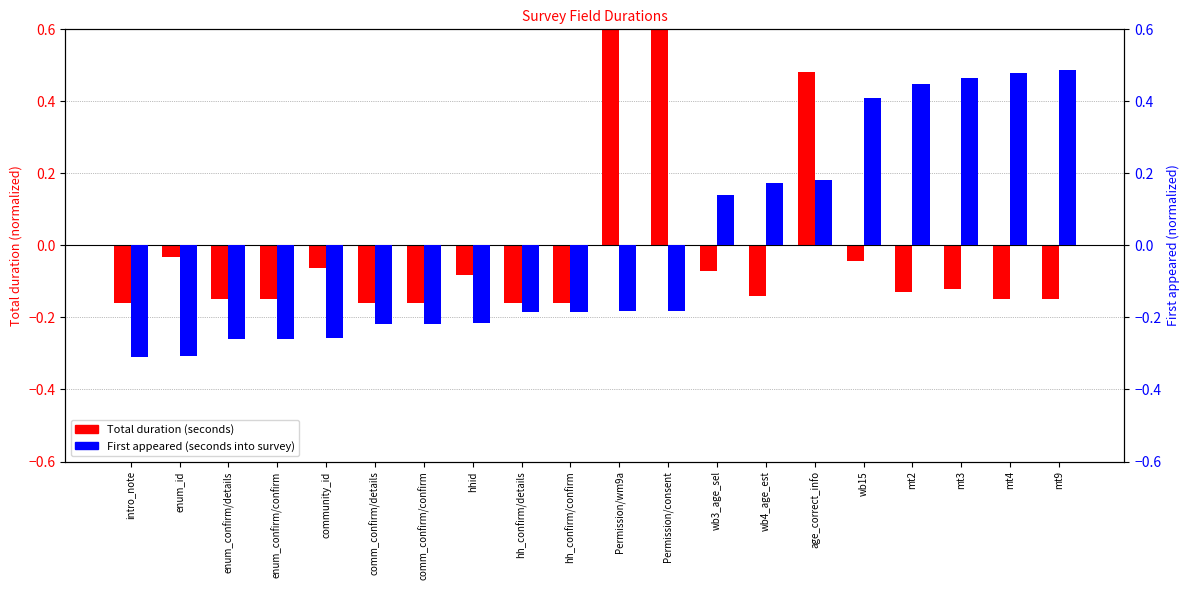

At which category is the sum across all series the highest?

age_correct_info